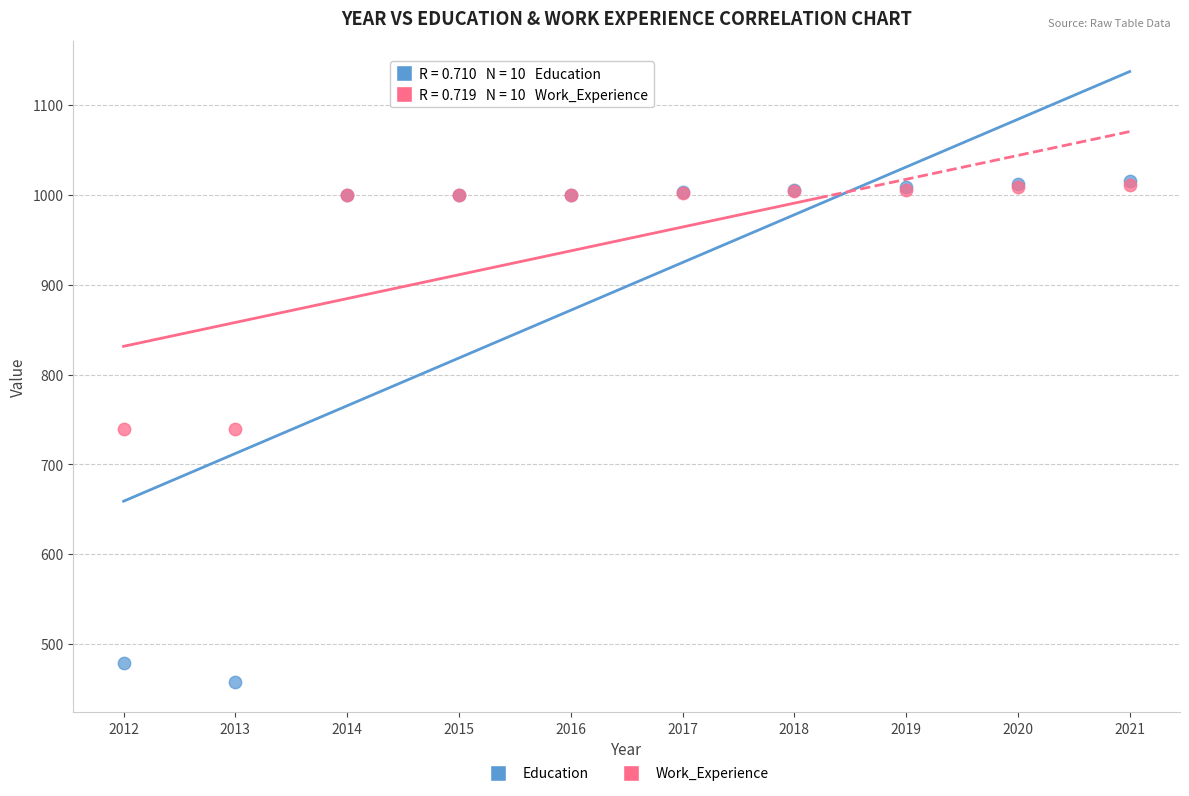

Which series contains the lowest Y value?

Education